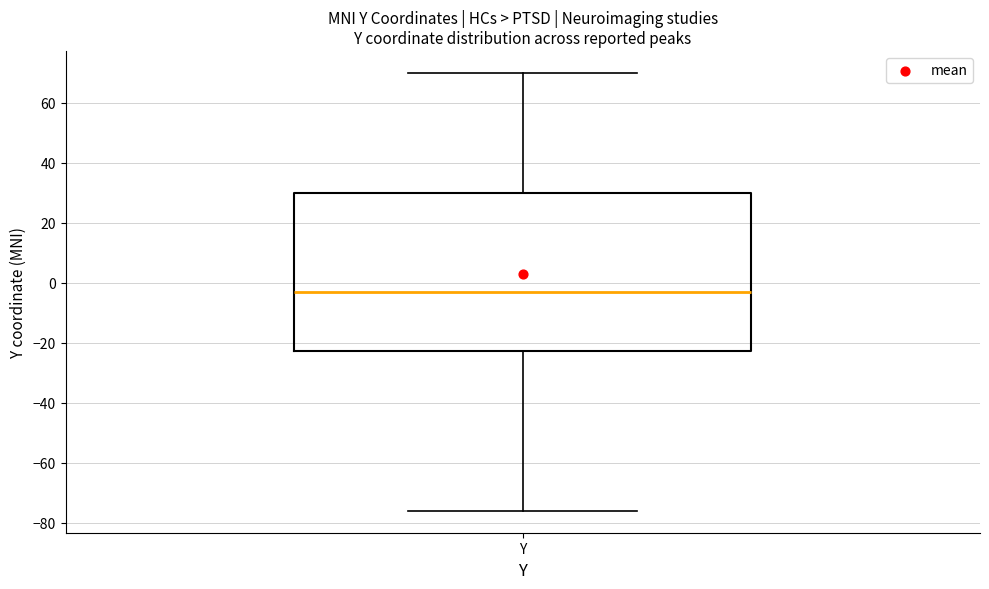

Transcribe this box plot: give where the median line is, the range the box spans, and where the two whiskers end, as read against the y-axis. The values are not printed on the chart, so give them approximately, as read against the axis.

median -2, box -22 to 30, whiskers -76 to 70